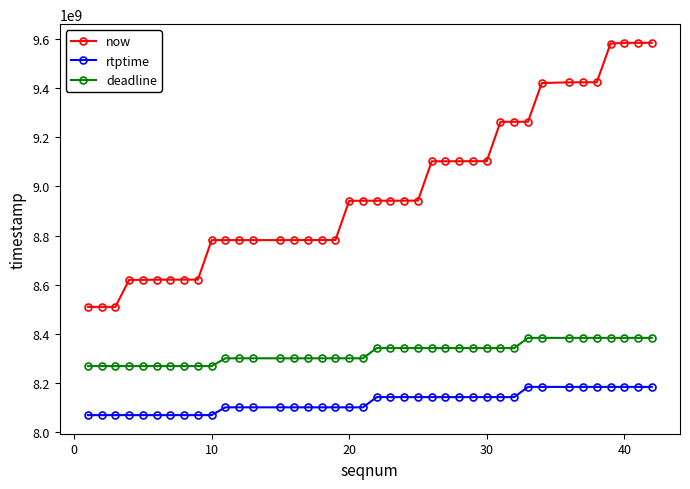

True or false: now and rtptime cross at least once.

False